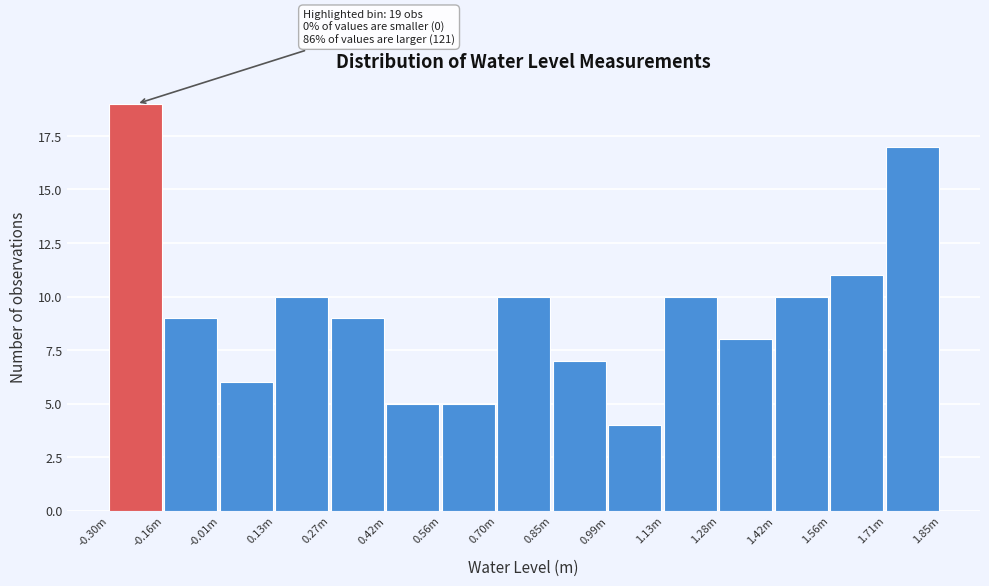

Reading left to right, transcribe all the data shown in this chart.

-0.30m=19	-0.16m=9	-0.01m=6	0.13m=10	0.27m=9	0.42m=5	0.56m=5	0.70m=10	0.85m=7	0.99m=4	1.13m=10	1.28m=8	1.42m=10	1.56m=11	1.71m=17